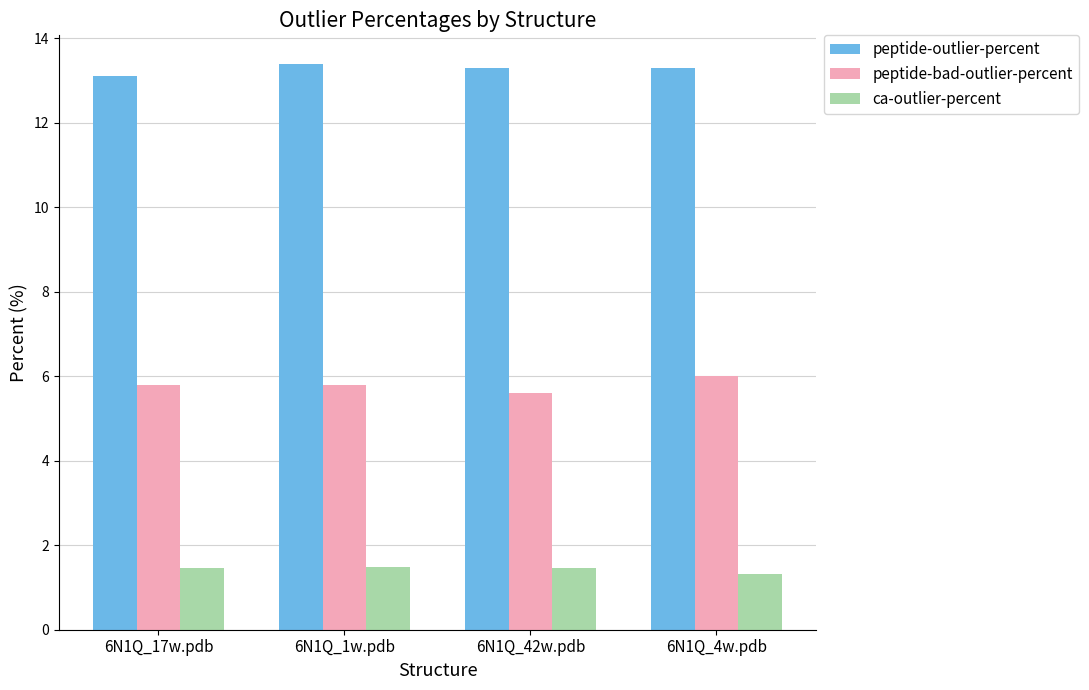

How many bars are there in each group?

3